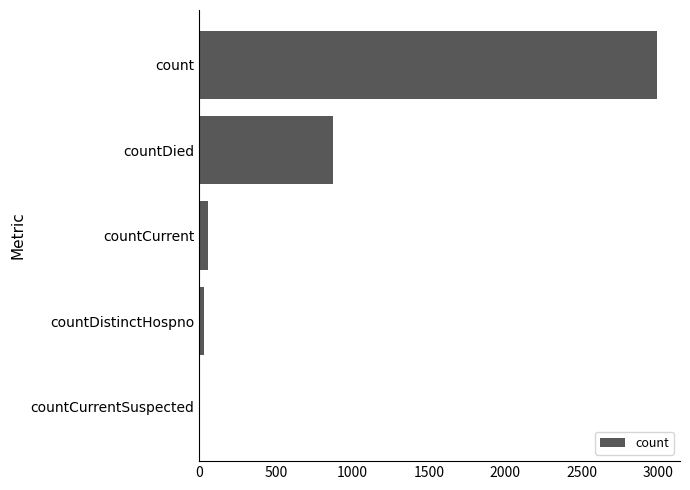

What is the average value?

790